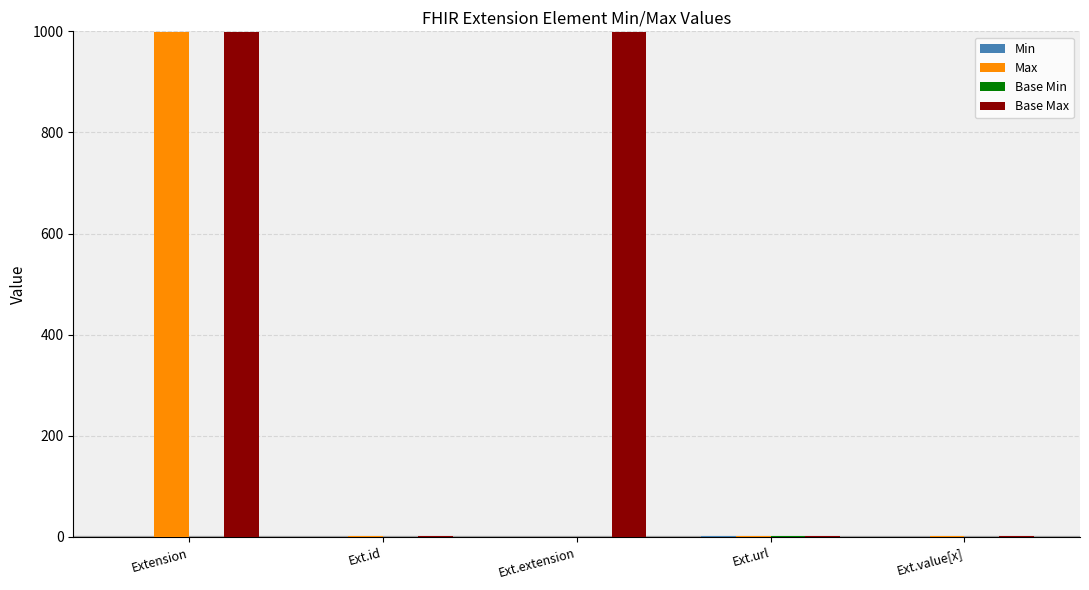

Are the bars horizontal?

No